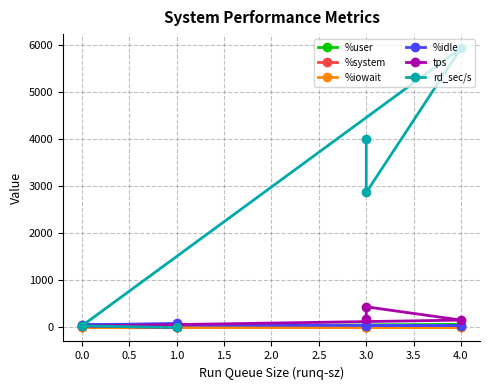

How many values in the %system series are below 1?

1